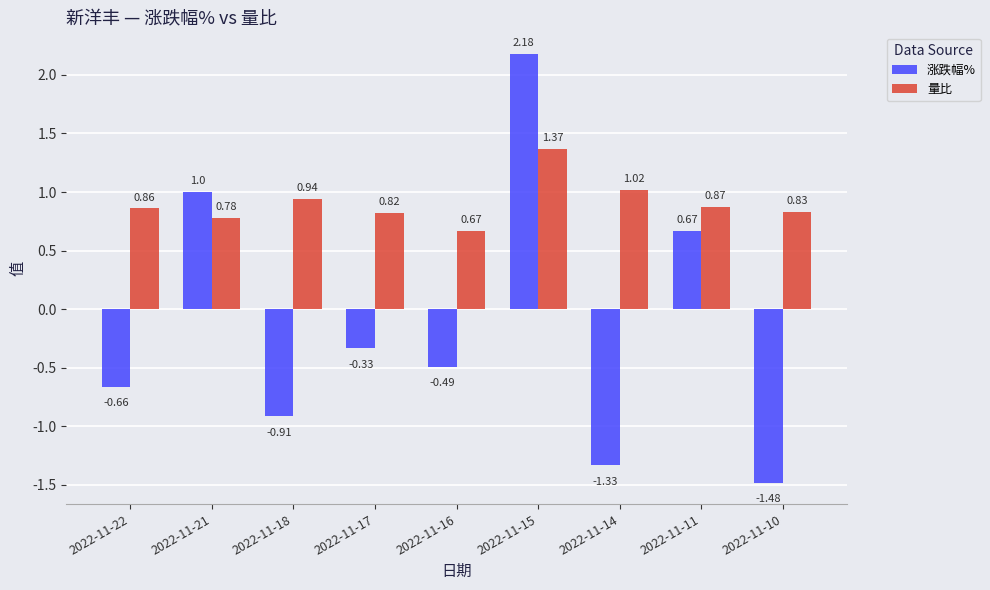

At which category is the sum across all series the highest?

2022-11-15